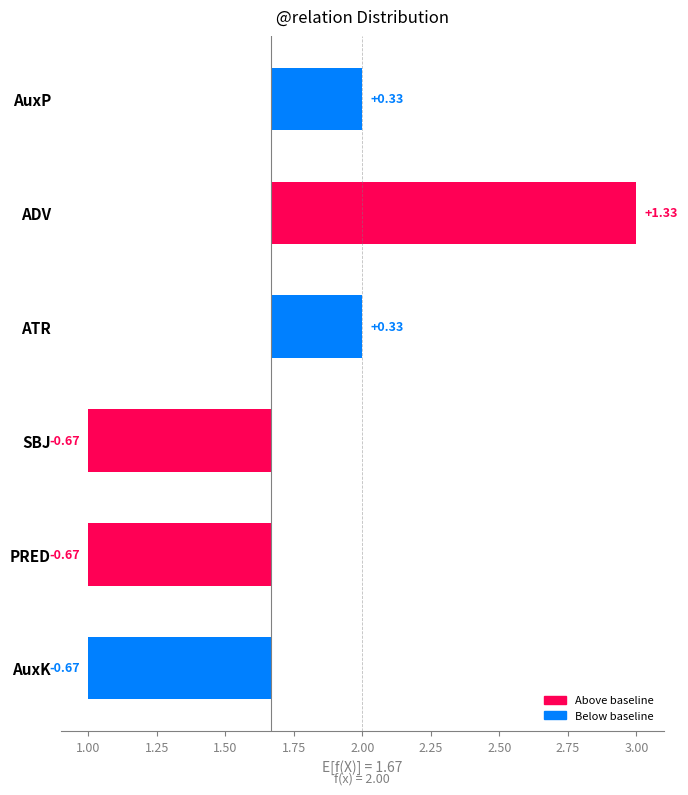

At which category does the chart reach its peak across all series?

ADV